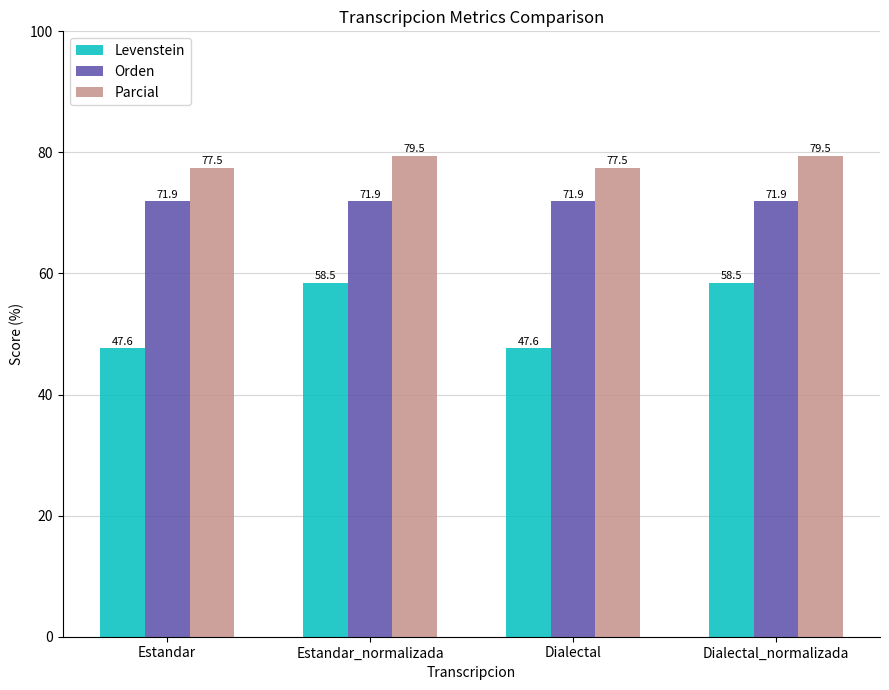

What is the difference between the highest and lowest values at Estandar_normalizada?

21.0